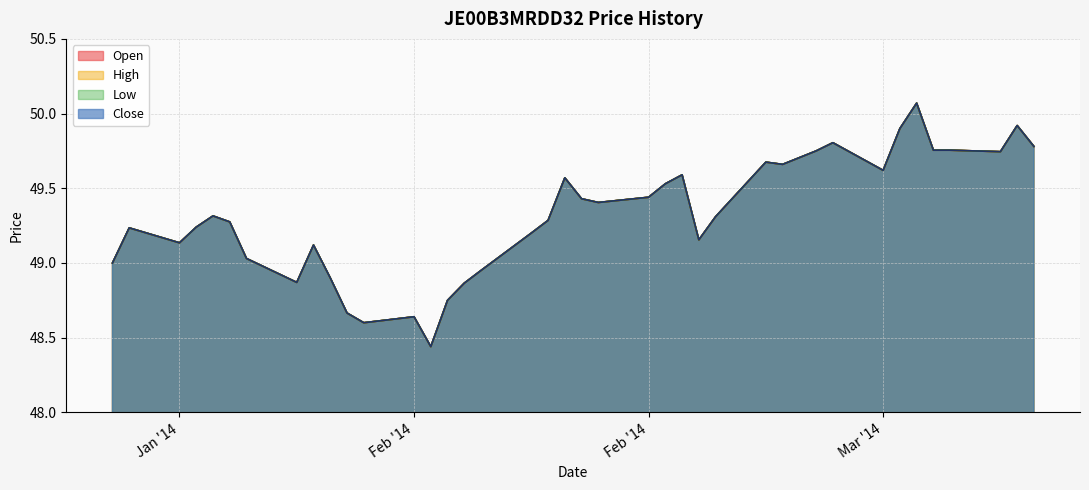

Which category has the highest value in the high series?

05/03/2014